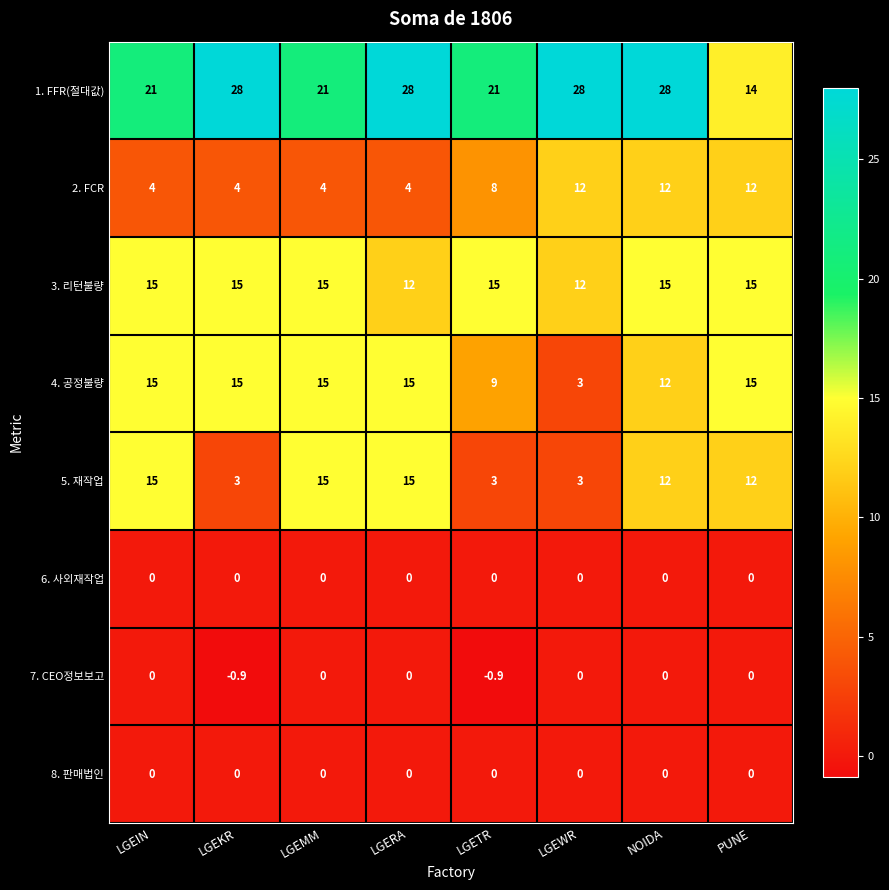

What is the maximum value for 3. 리턴불량?

15.0